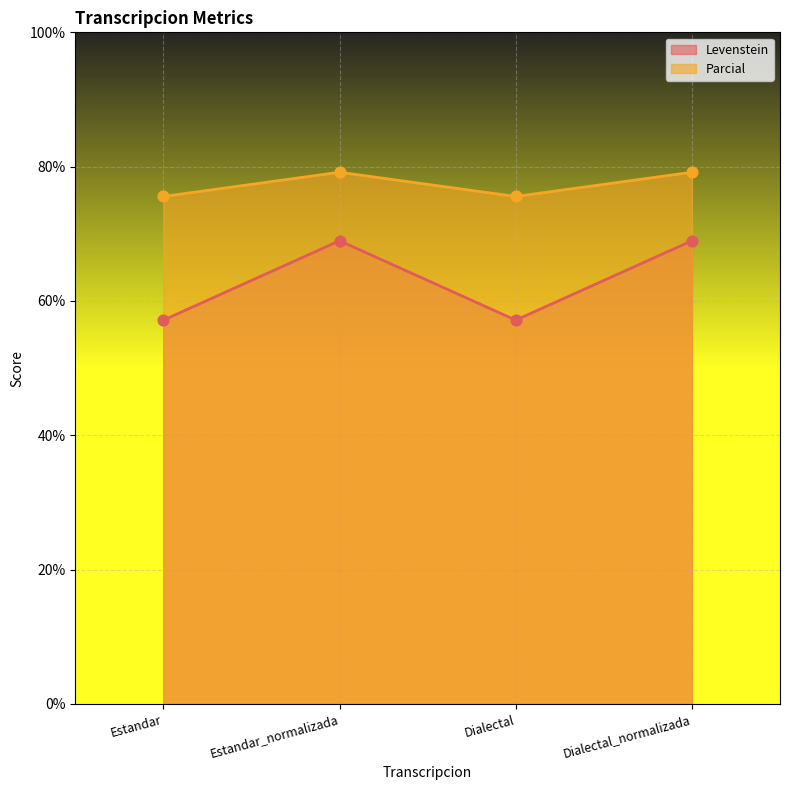

At how many categories does at least one series exceed 65?

4